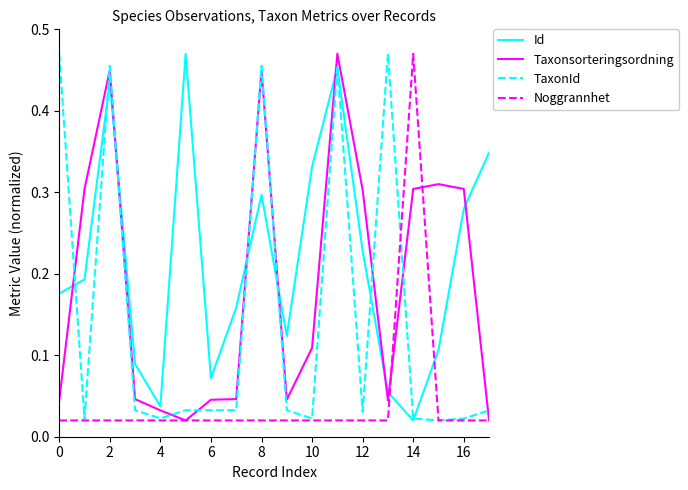

Rank the series by their average value, from lowest to highest.

Noggrannhet, TaxonId, Taxonsorteringsordning, Id